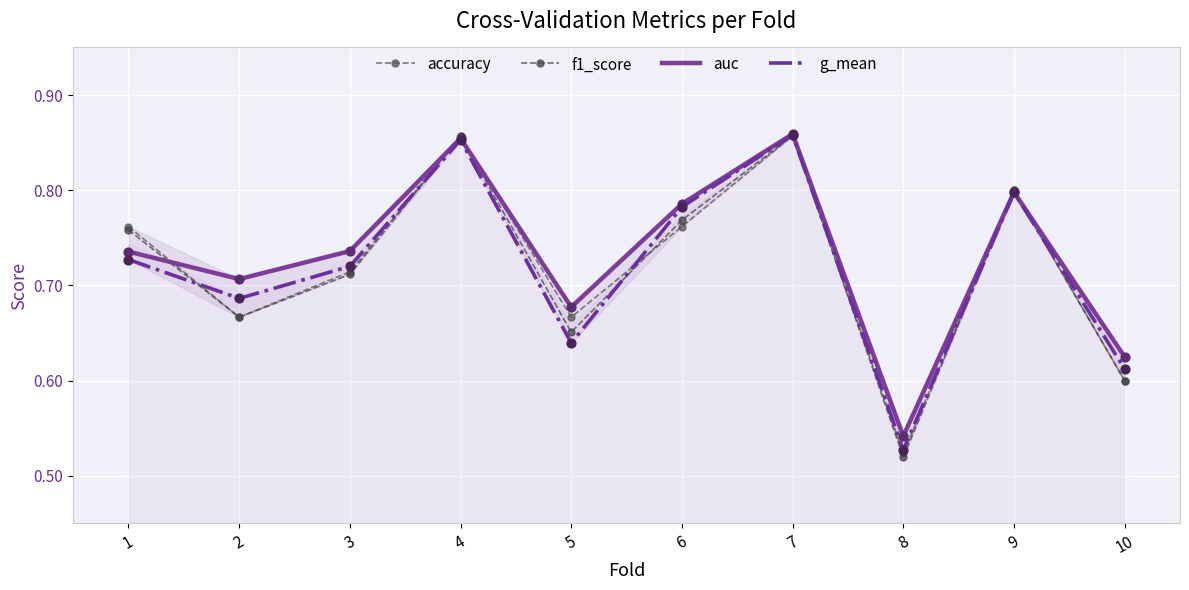

At how many categories does at least one series exceed 0?

10